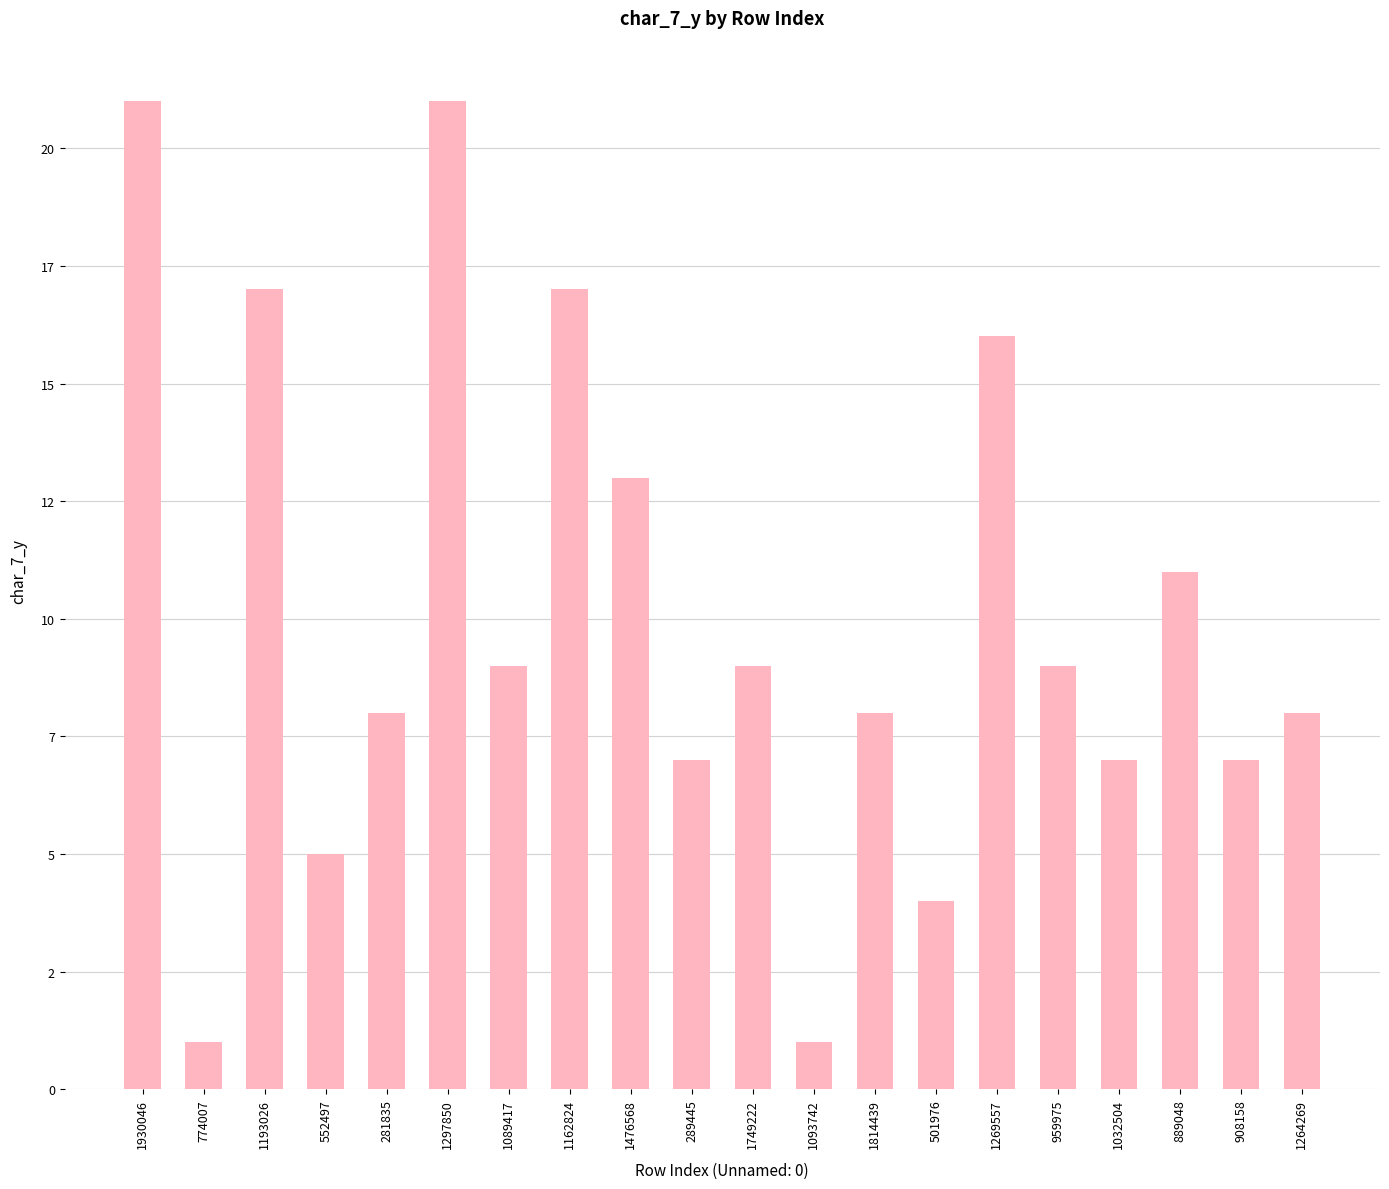

Rank the categories by value from highest to lowest.

1930046, 1297850, 1193026, 1162824, 1269557, 1476568, 889048, 1089417, 1749222, 959975, 281835, 1814439, 1264269, 289445, 1032504, 908158, 552497, 501976, 774007, 1093742